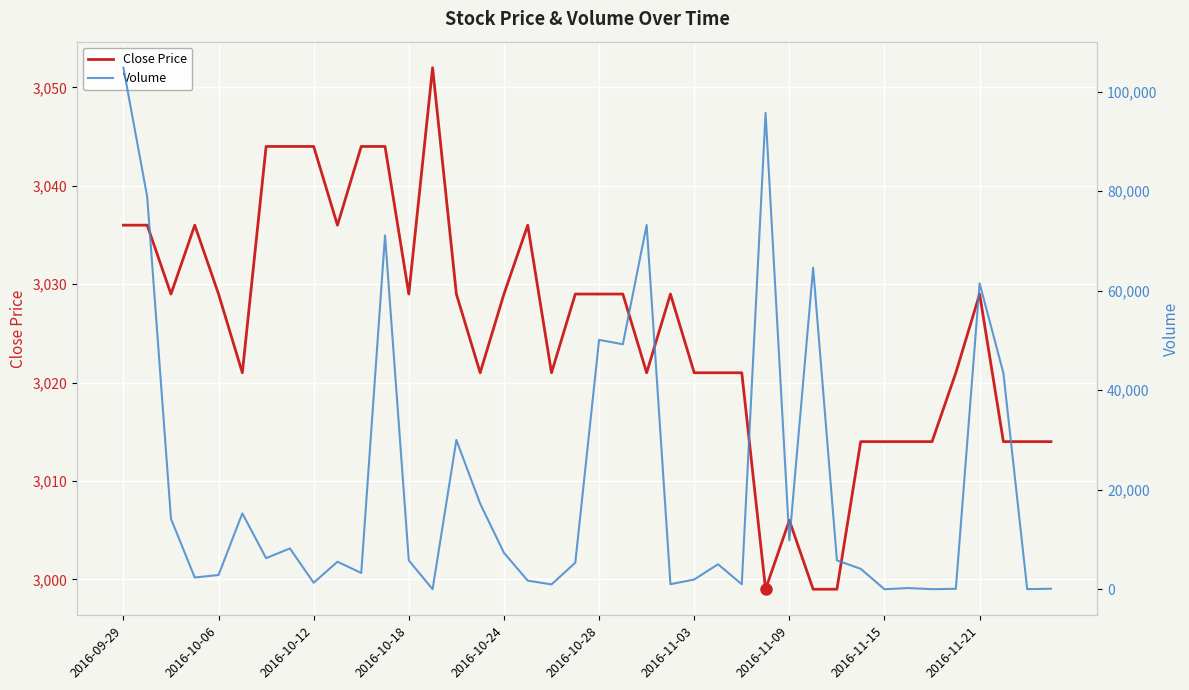

What is the sum of the Volume values at 11 and 31?

75225